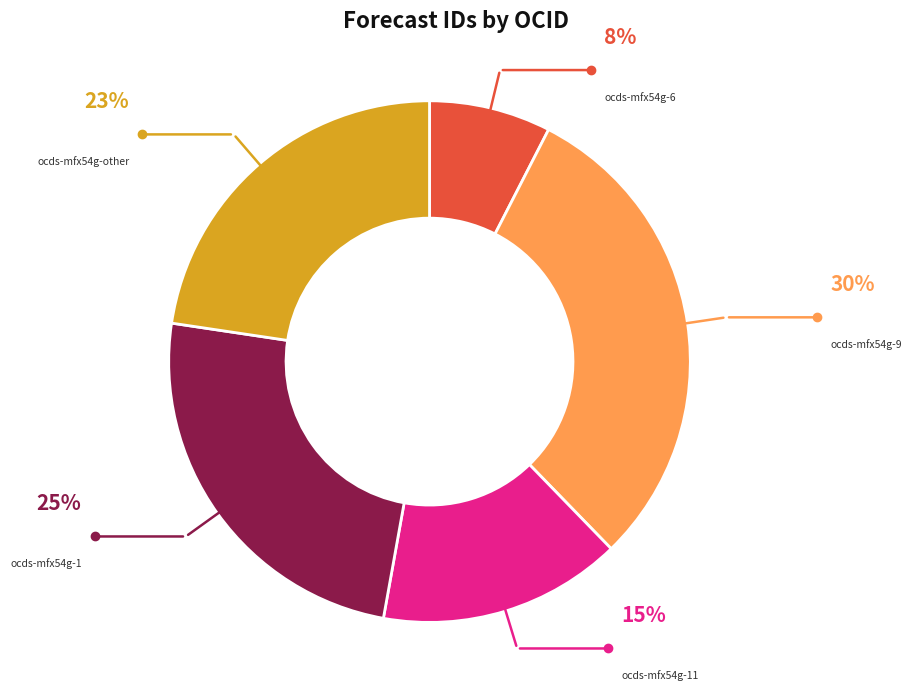

Is there any slice that represents more than half of the pie?

No